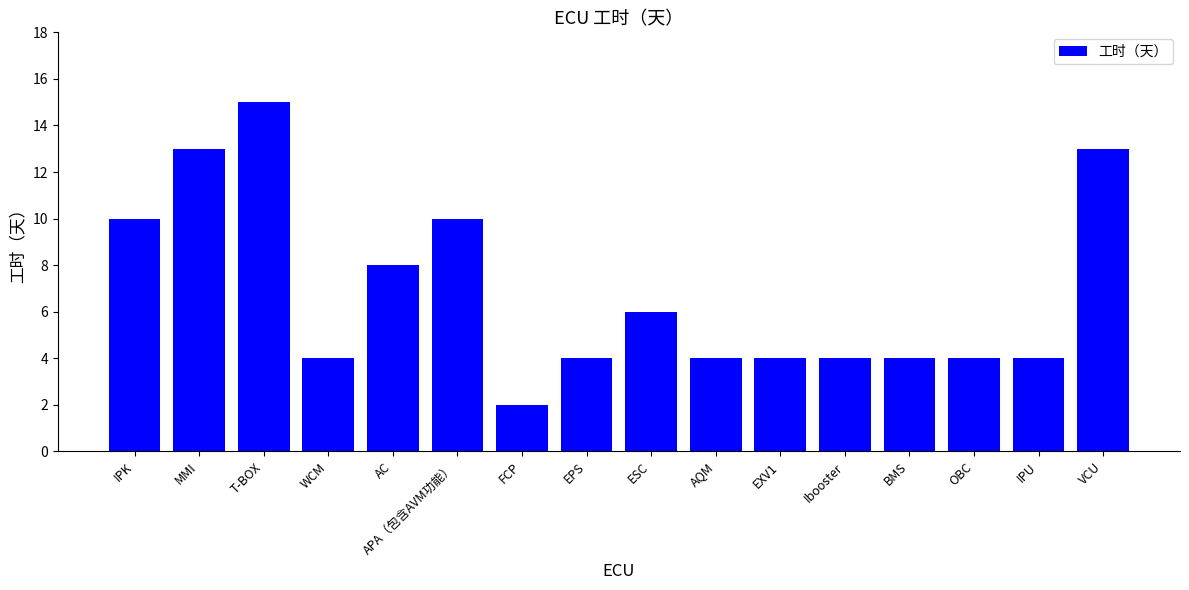

Approximately how many times larger is the value at Ibooster compared to IPK?

0.4